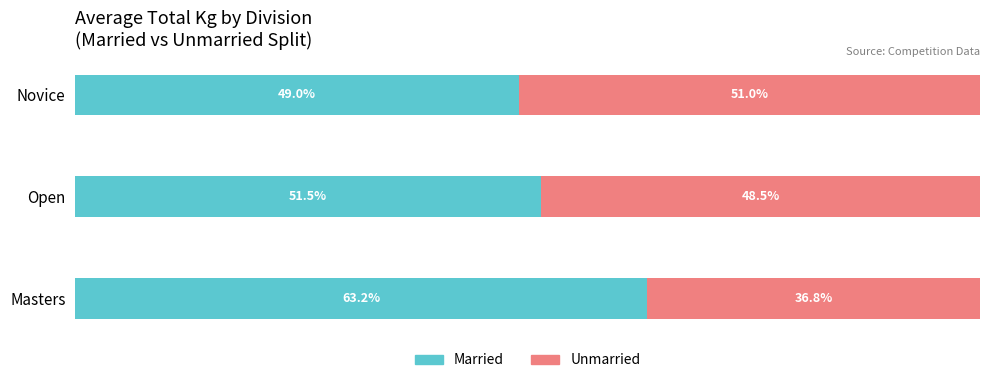

List the labels in order of Married value, largest first.

Masters, Open, Novice